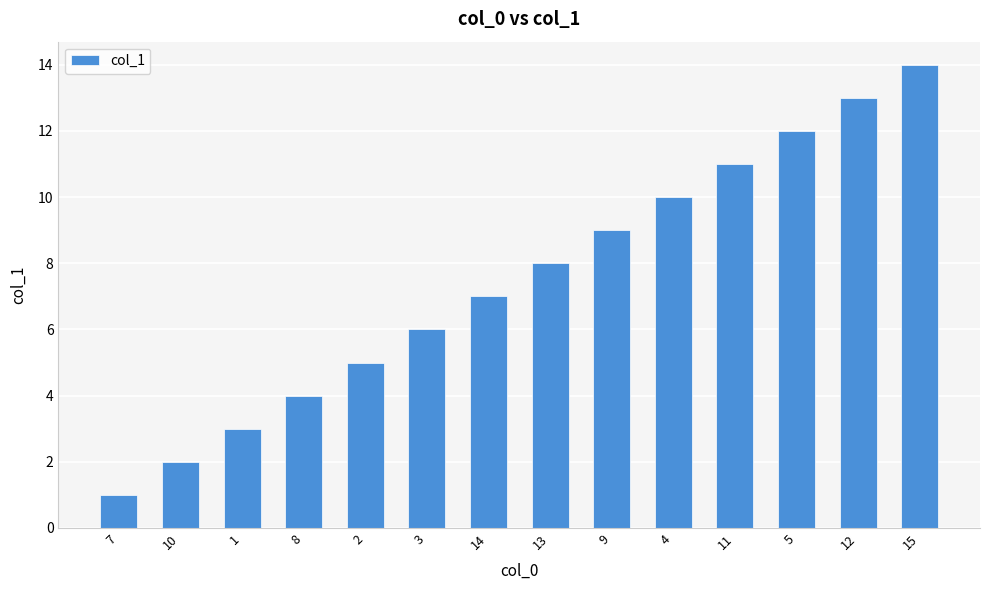

What is the minimum value shown in the chart?

1